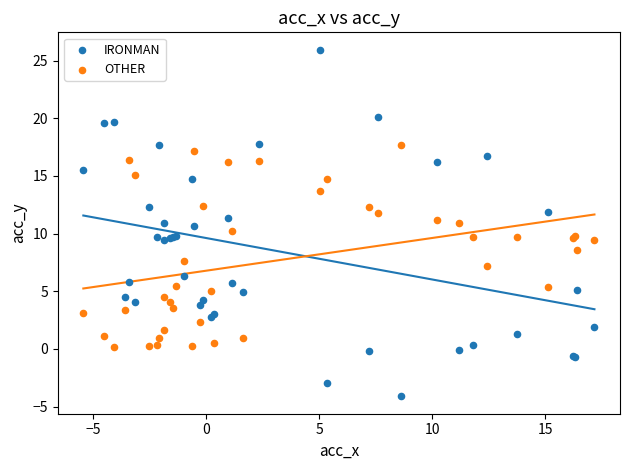

Which series reaches the maximum Y coordinate?

IRONMAN